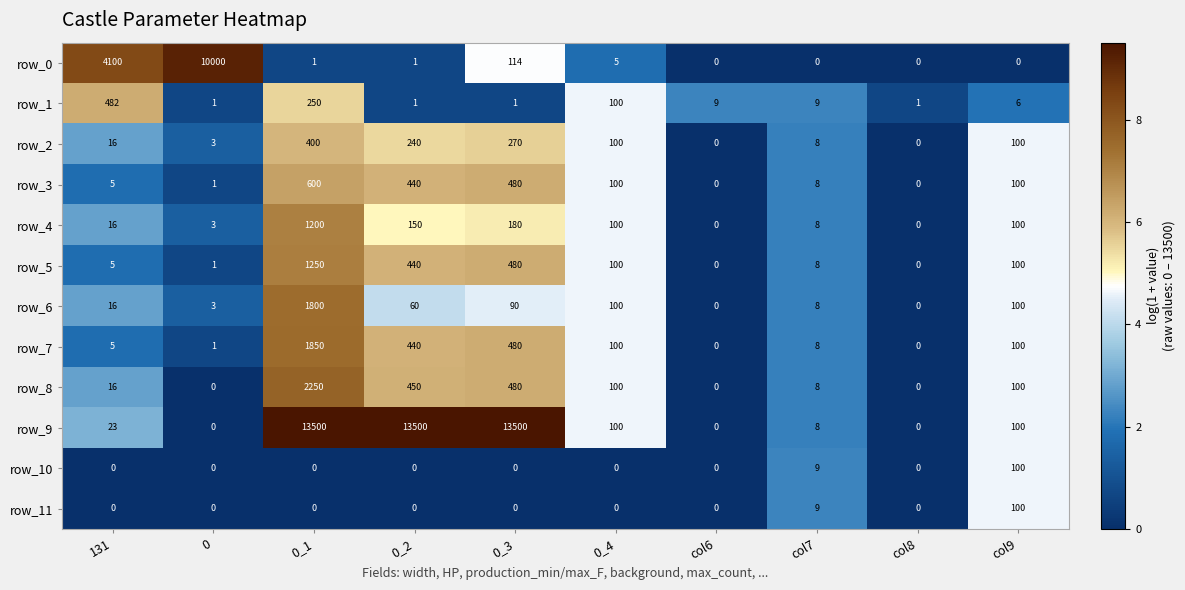

At which label does row_11 reach its peak?

col9